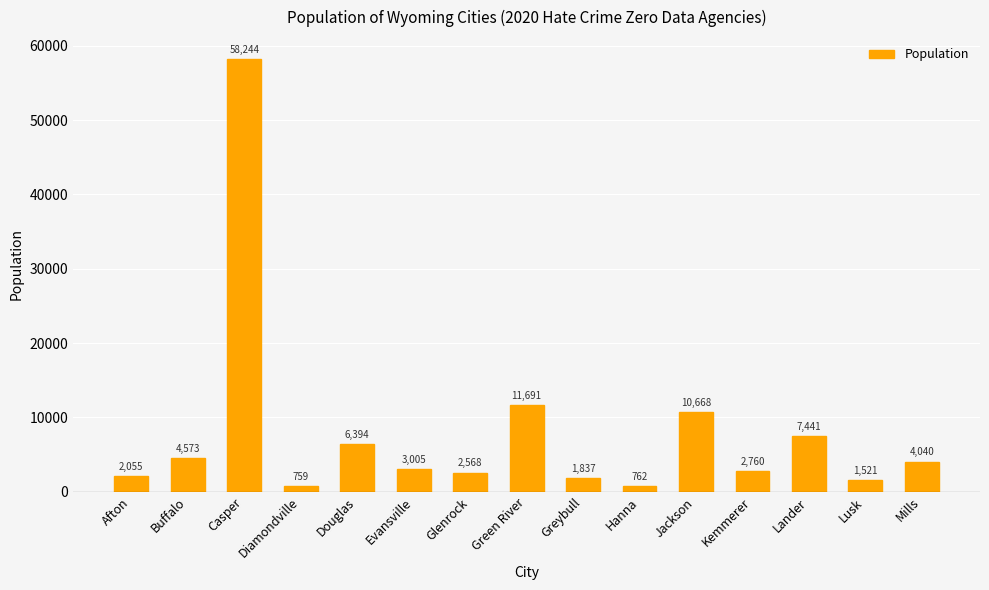

Reading left to right, what are all the values shown in this chart?

Afton=2055	Buffalo=4573	Casper=58244	Diamondville=759	Douglas=6394	Evansville=3005	Glenrock=2568	Green River=11691	Greybull=1837	Hanna=762	Jackson=10668	Kemmerer=2760	Lander=7441	Lusk=1521	Mills=4040